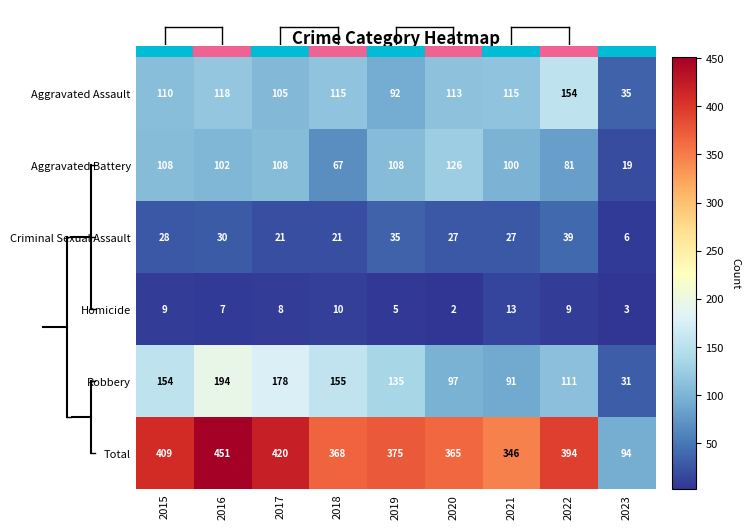

At which category is the sum across all series the highest?

2016